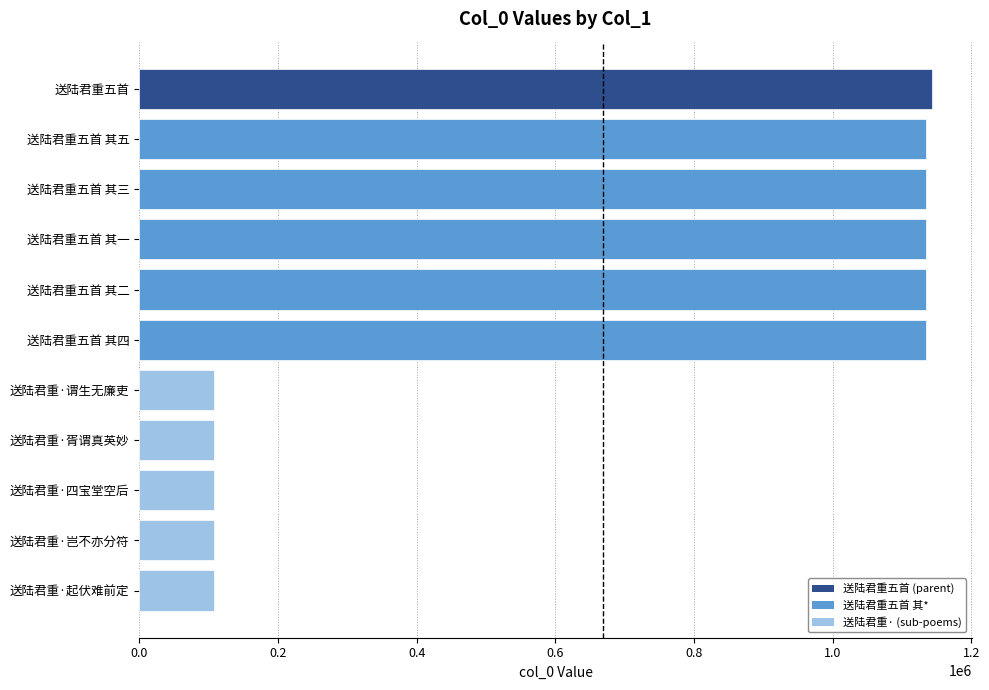

What is the approximate value at 送陆君重五首 其三?

1135307